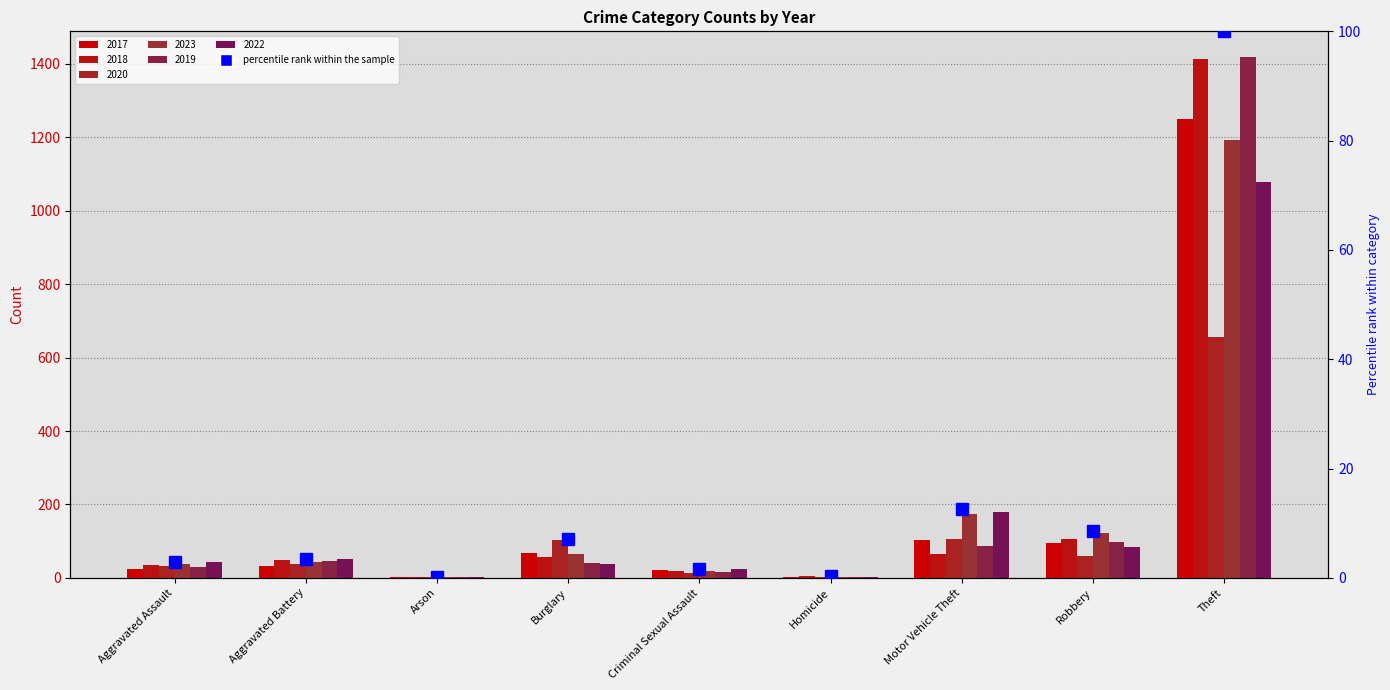

What position from the right is Robbery?

2